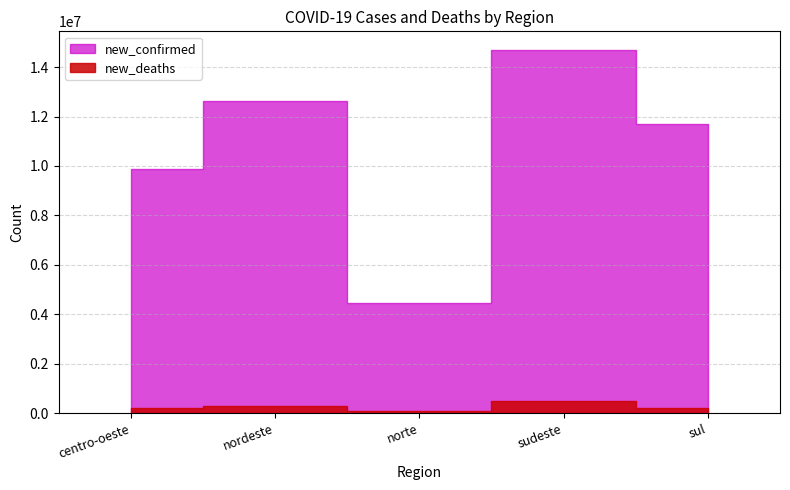

How many values in the new_confirmed series exceed 11717131?

2